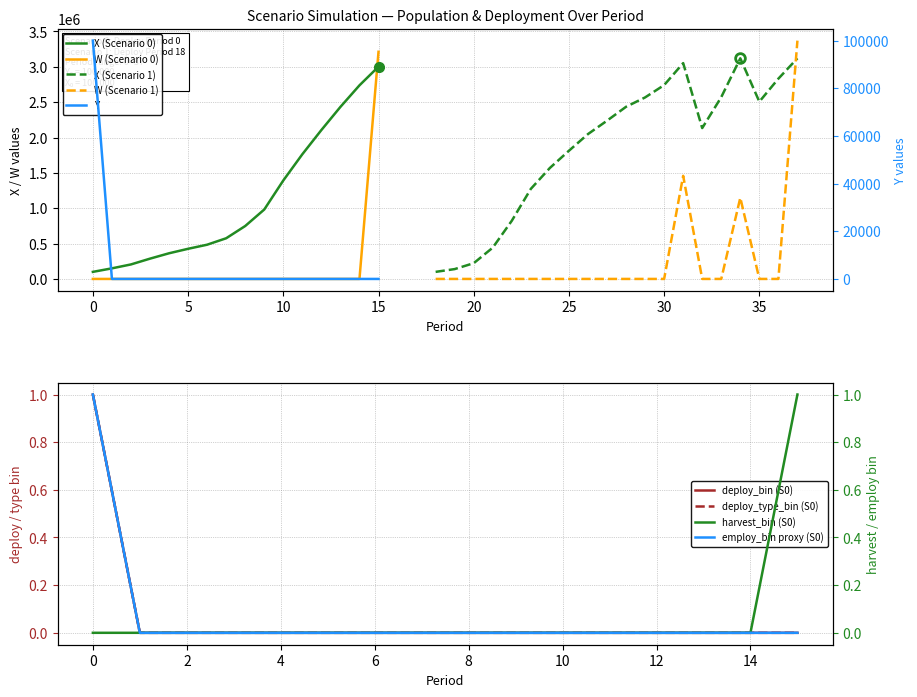

The X series shows 484106.5 at 6. True or false?

True